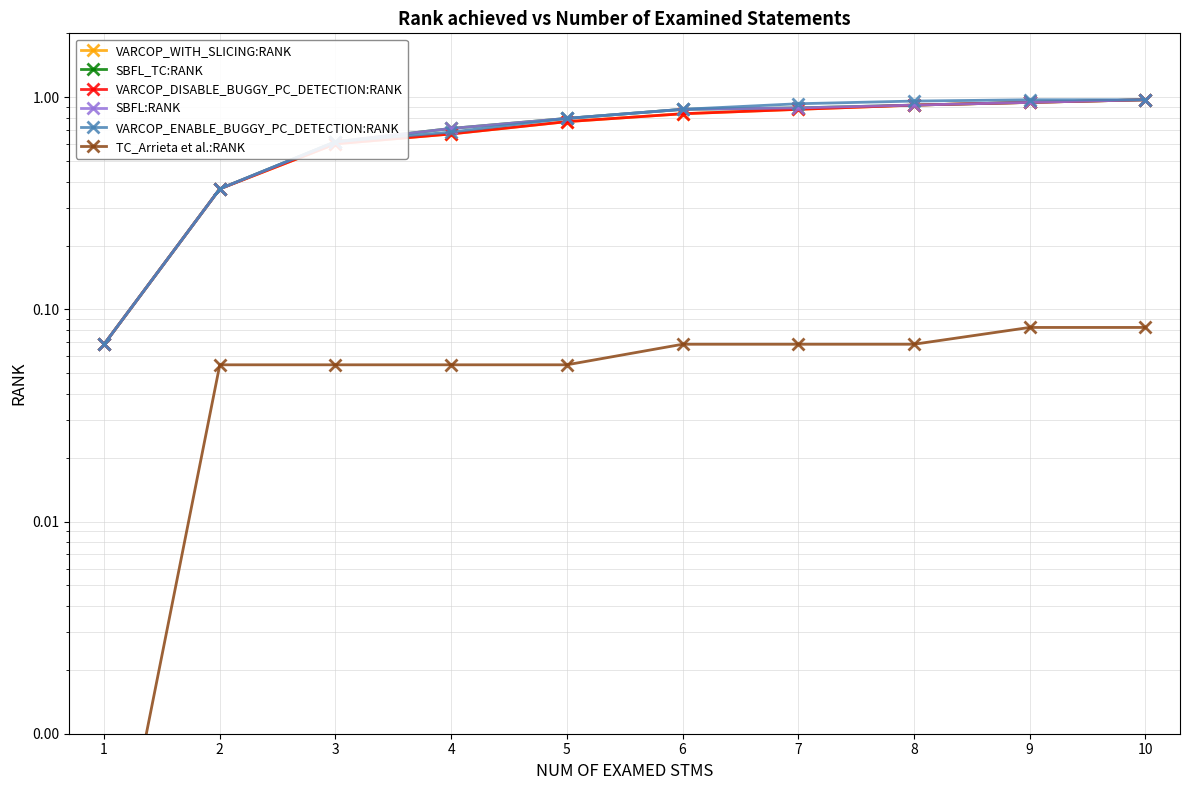

The VARCOP_ENABLE_BUGGY_PC_DETECTION:RANK series shows 1.0 at 8. True or false?

True